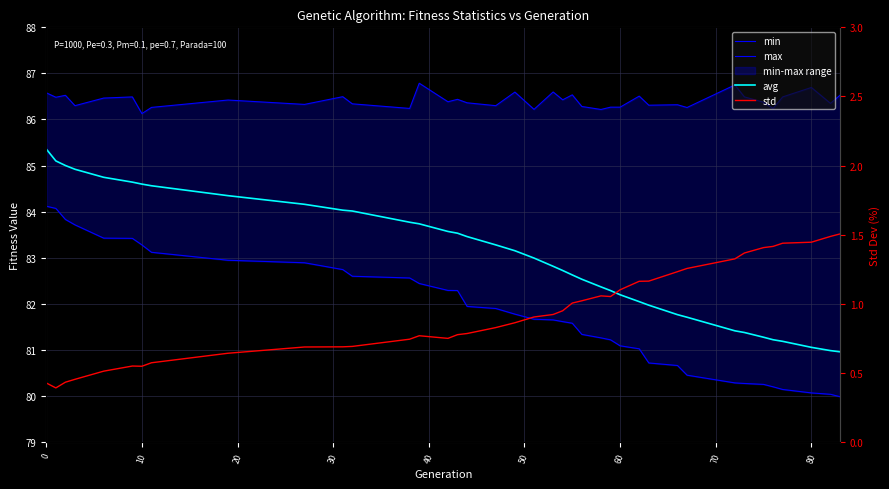

Which series has the widest spread of values?

avg